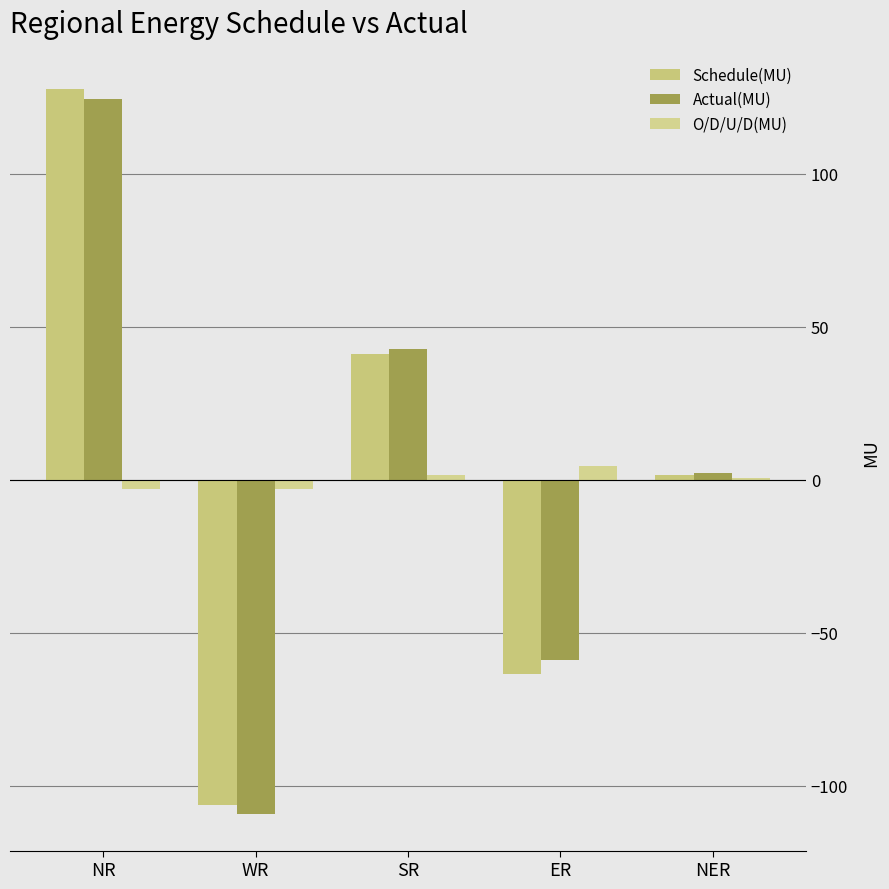

Rank the series by their average value, from lowest to highest.

O/D/U/D(MU), Schedule(MU), Actual(MU)